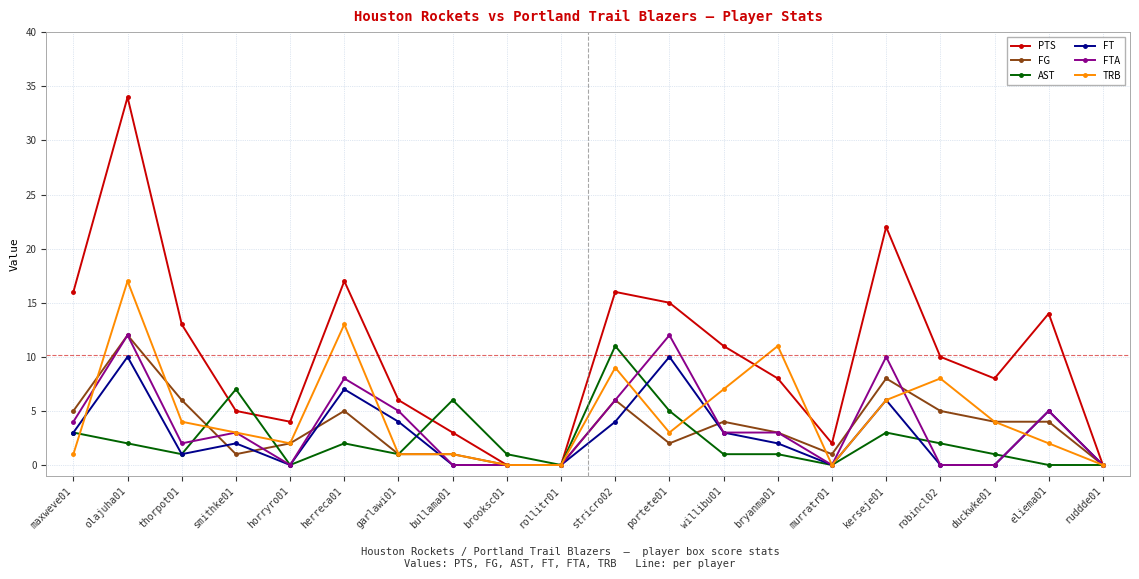

At which category does AST reach its first local peak?

smithke01